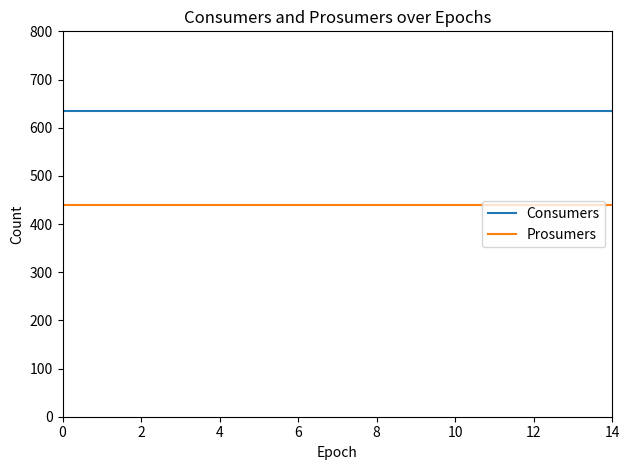

What is the average value of the Consumers series?

635